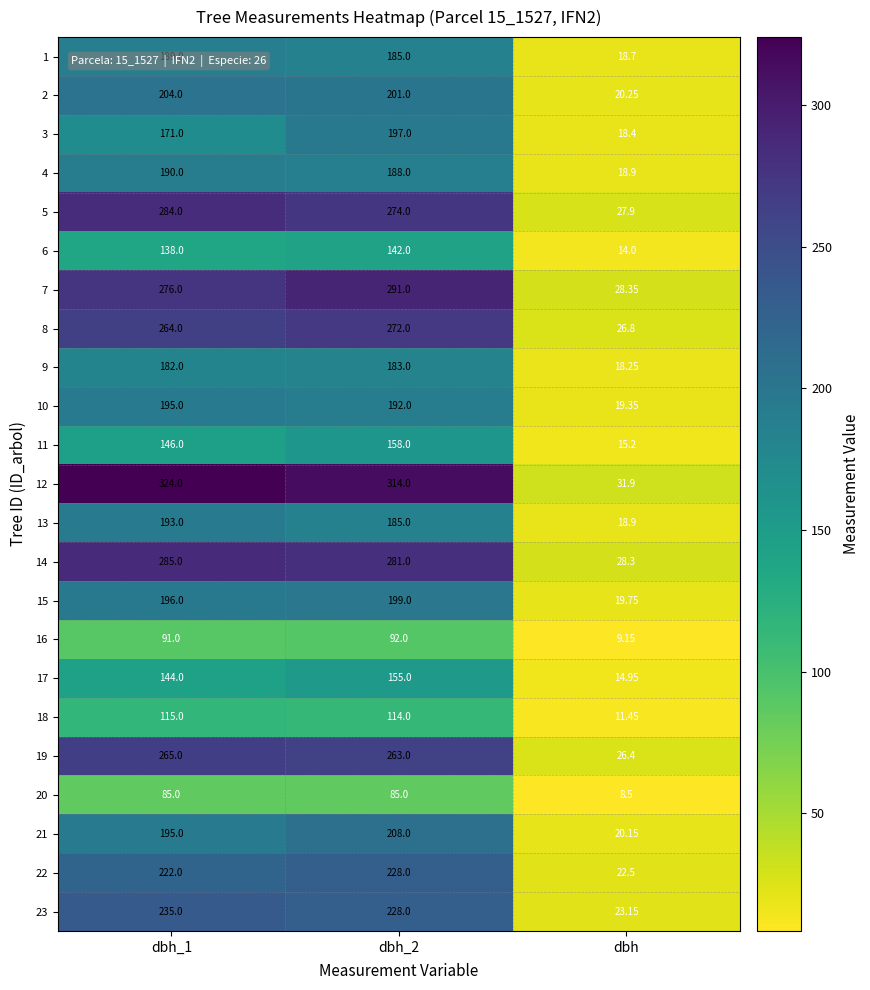

Is the value of 6 at dbh greater than the value of 18 at dbh_2?

No